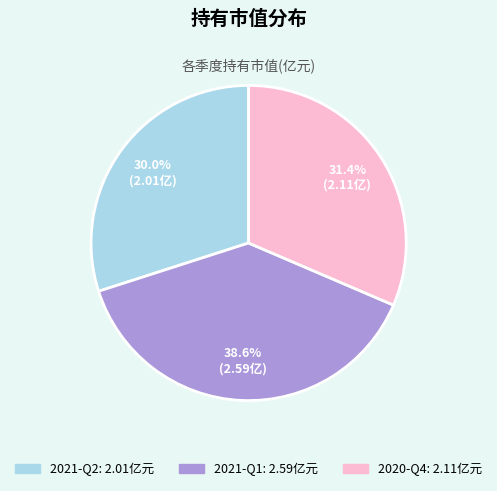

To the nearest percent, what percentage of the pie is 2020-Q4?

31%